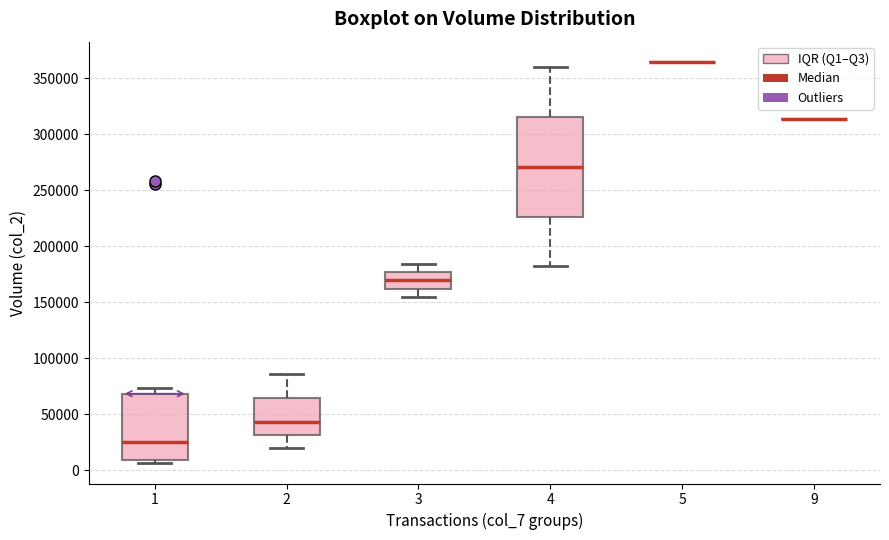

Which box is the tallest, from its lower edge to its upper edge?

4